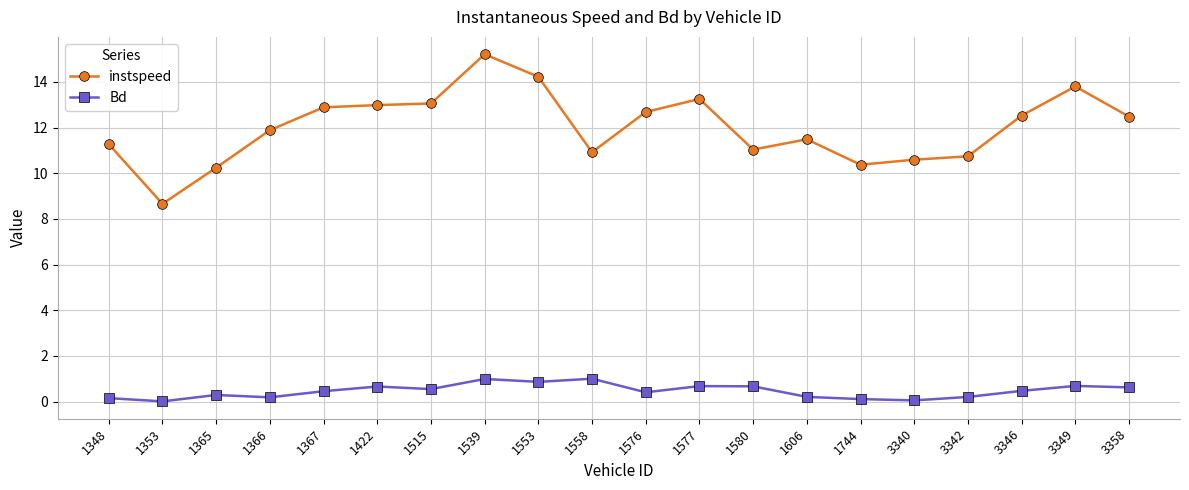

How many lines are shown in the chart?

2